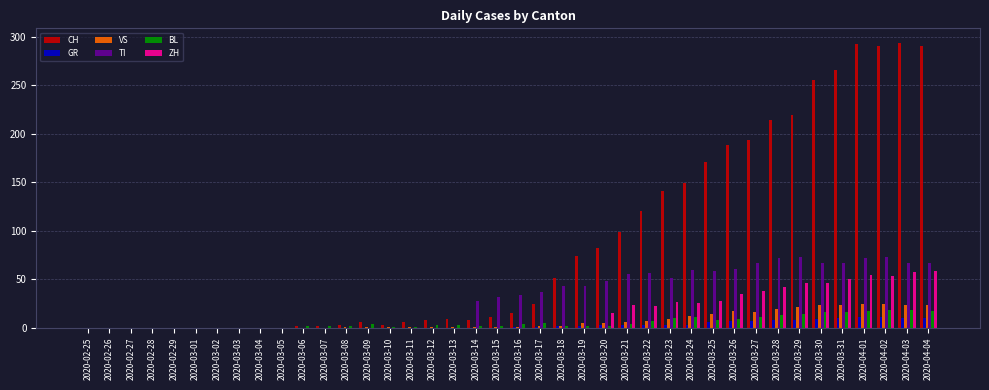

Which series has the largest total across all categories?

CH